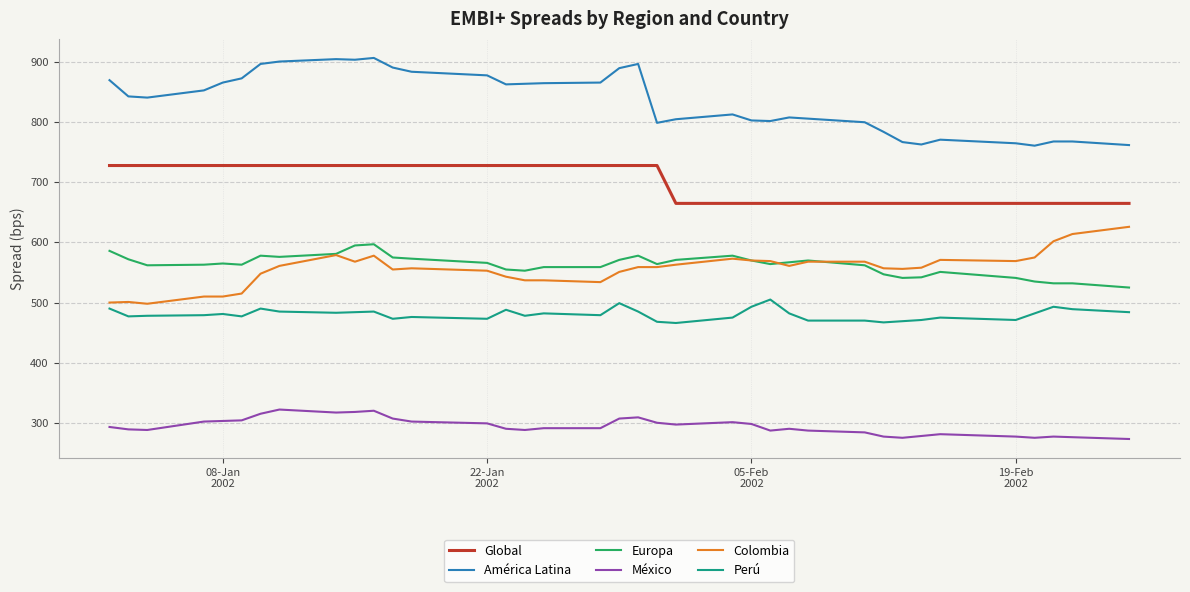

Rank the series by their maximum value, from lowest to highest.

México, Perú, Europa, Colombia, Global, América Latina